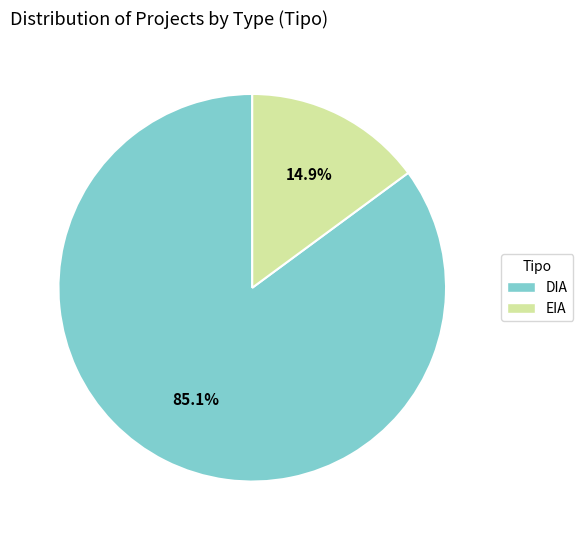

What is the ratio of the value at DIA to the value at EIA?

5.7